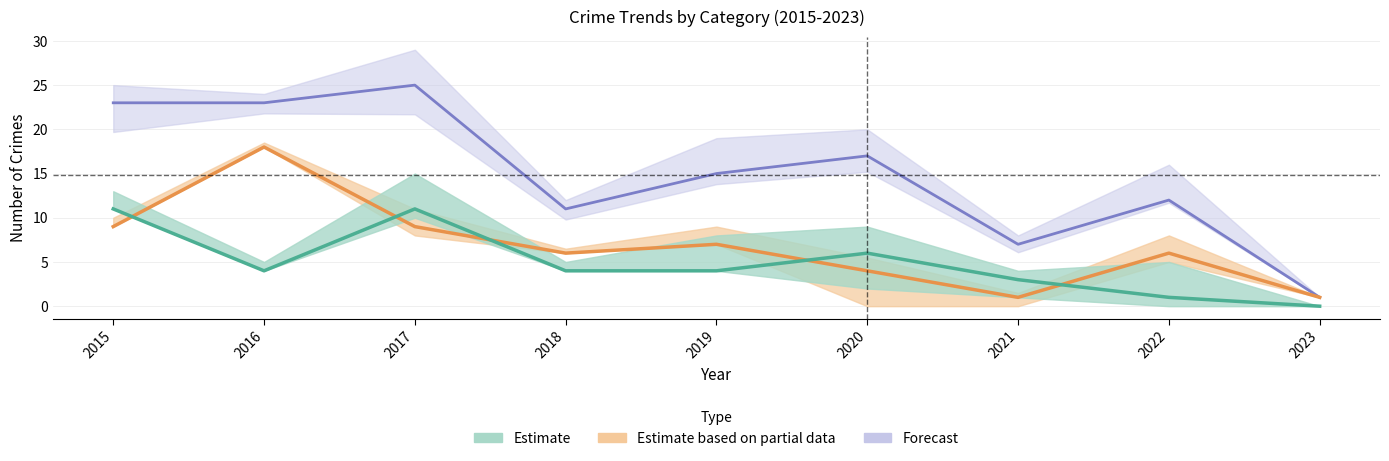

What is the total value across all series at 2019?

26